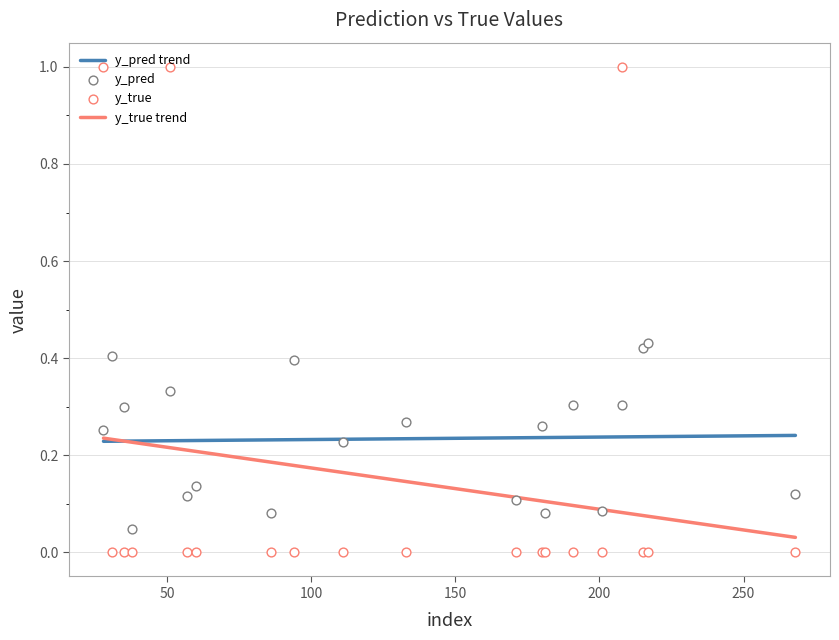

Which series contains the highest Y value?

y_true